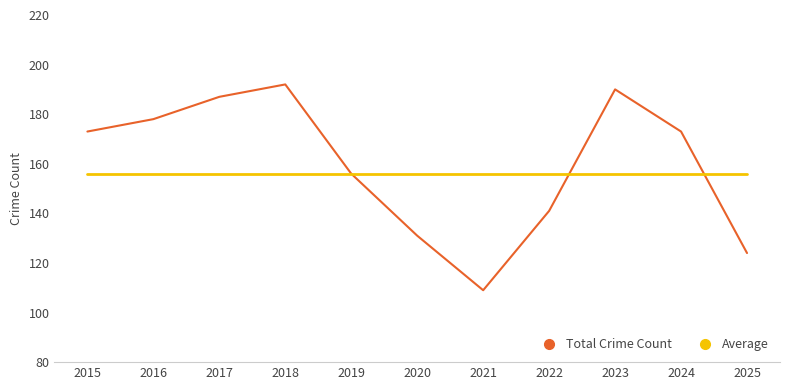

At which category does the chart reach its minimum across all series?

2021